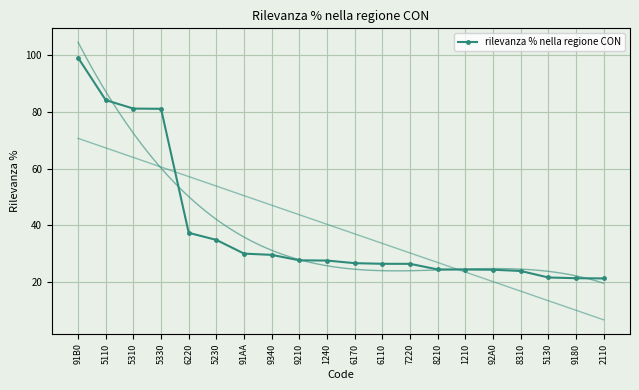

Which category has the highest value across all series?

91B0